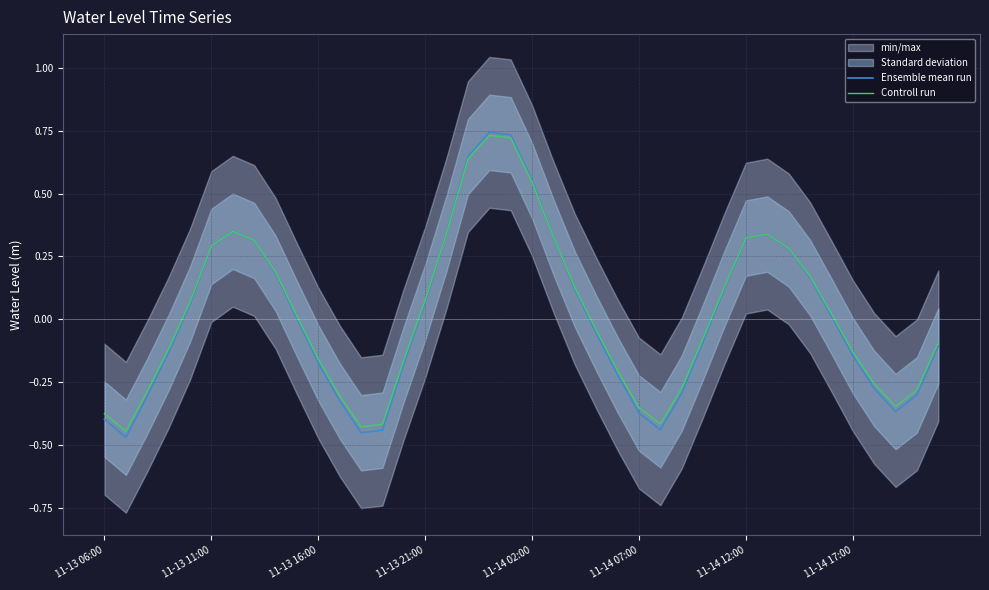

Which series ends up on top after the final intersection of Controll run and Ensemble mean run?

Controll run